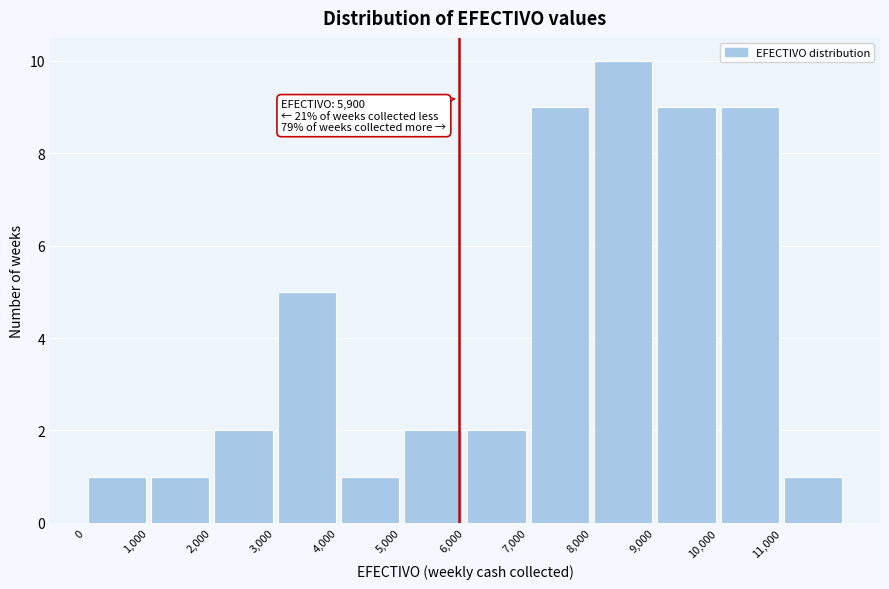

Which range on the x-axis has the tallest bar?

8000 to 9000